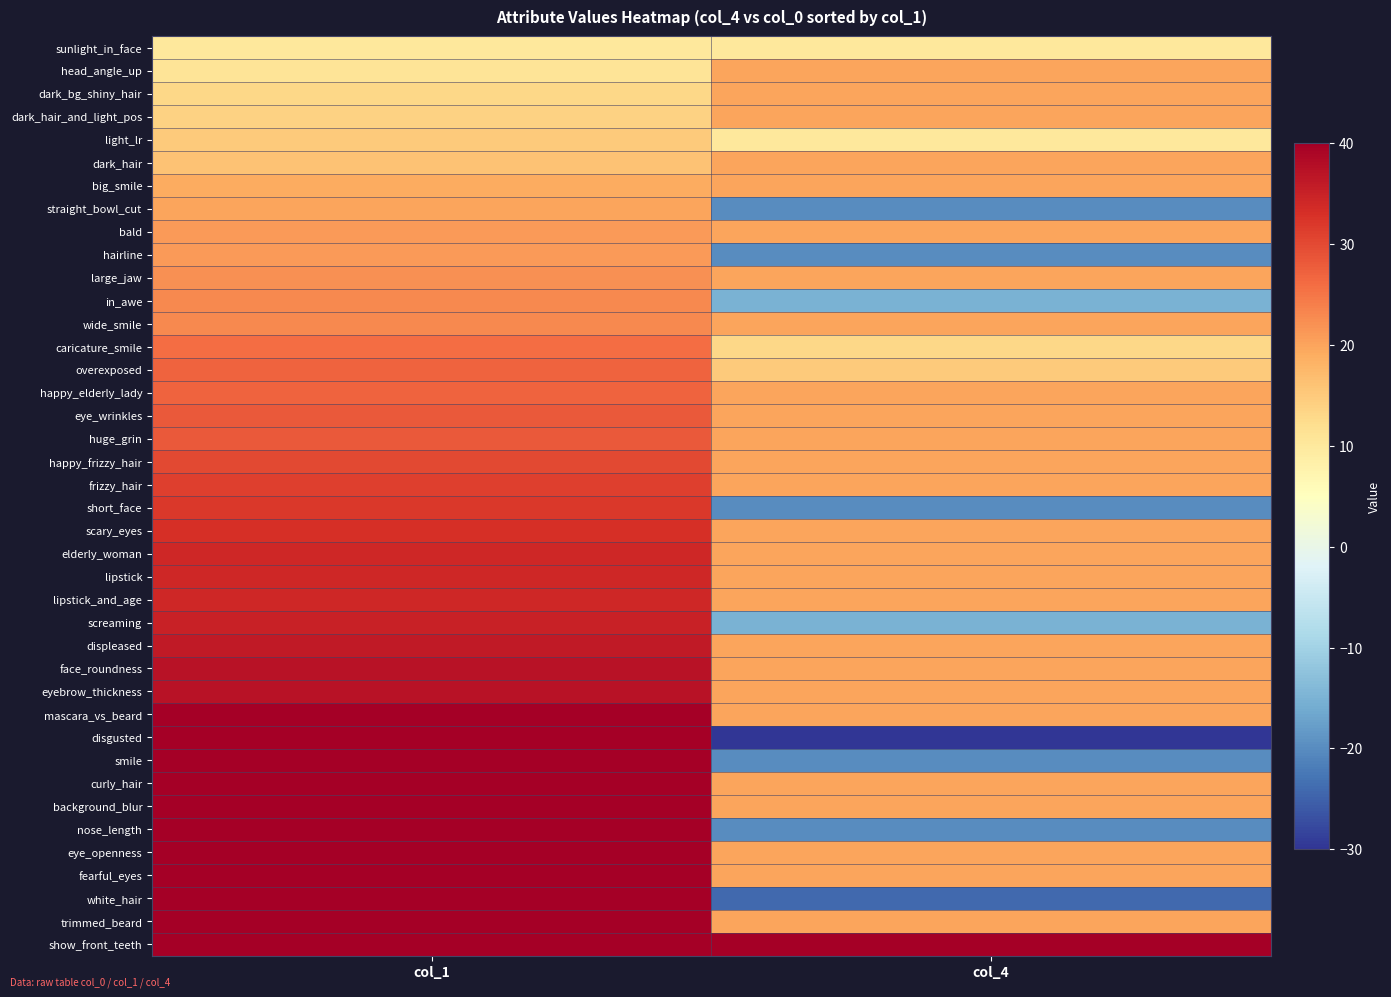

What is the smallest value displayed?

-30